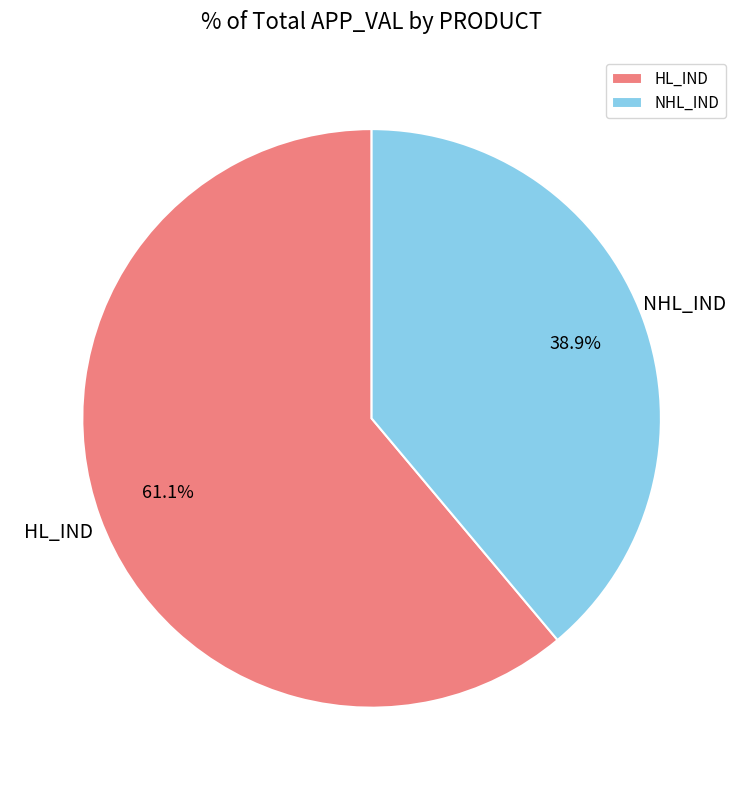

To the nearest percent, what percentage of the pie is HL_IND?

61%